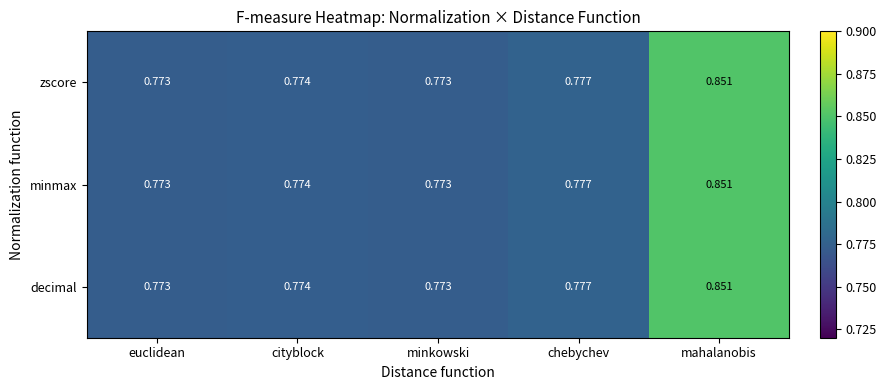

At which category is the sum across all series the highest?

mahalanobis